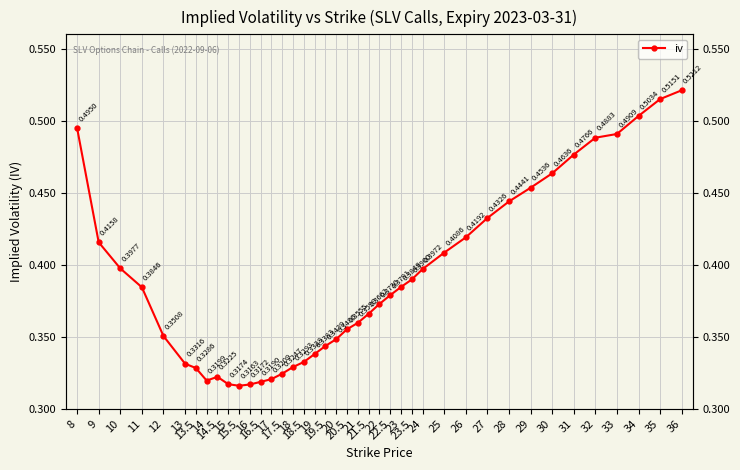

At which category does the chart reach its minimum across all series?

15.5